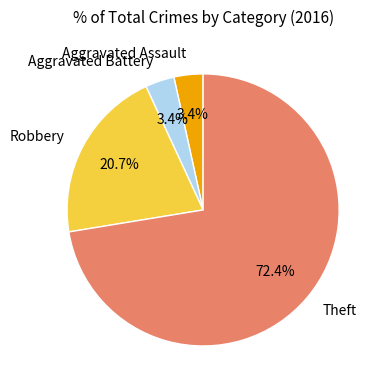

To the nearest percent, what is the difference between the largest and smallest slice percentages?

69%